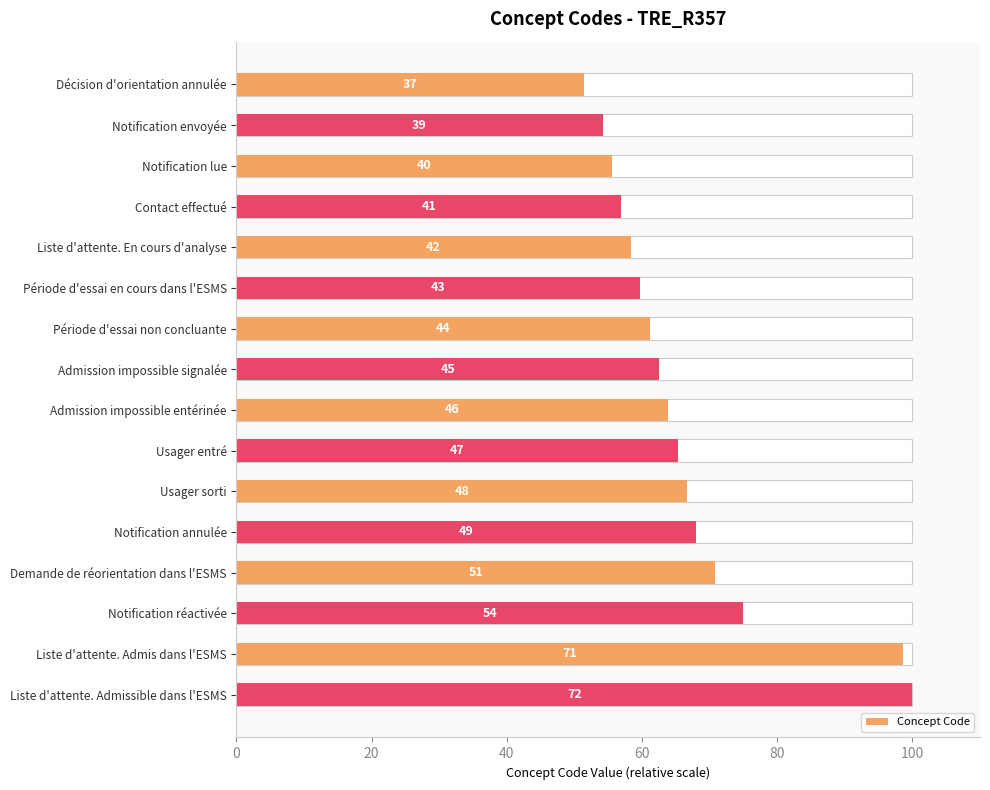

What is the sum of all values?

1068.1